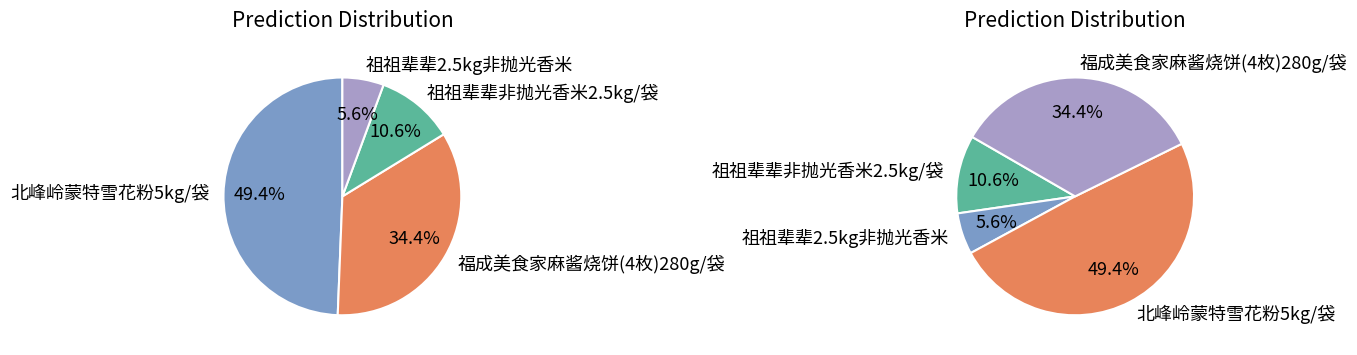

Rank the categories by value from highest to lowest.

北峰岭蒙特雪花粉5kg/袋, 福成美食家麻酱烧饼(4枚)280g/袋, 祖祖辈辈非抛光香米2.5kg/袋, 祖祖辈辈2.5kg非抛光香米